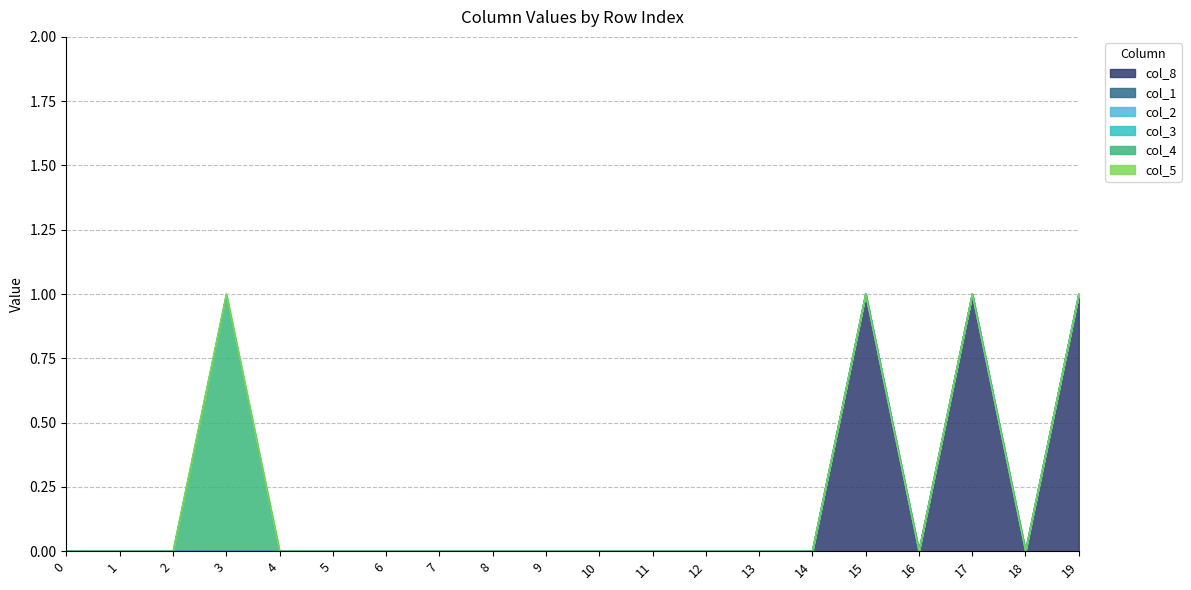

At which category does col_4 reach its first local peak?

3